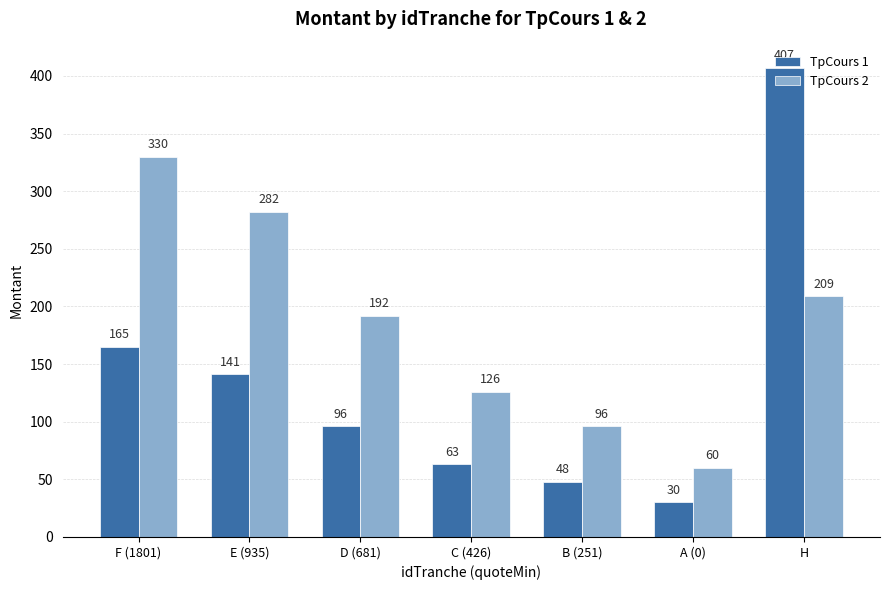

How many categories are shown in the chart?

7